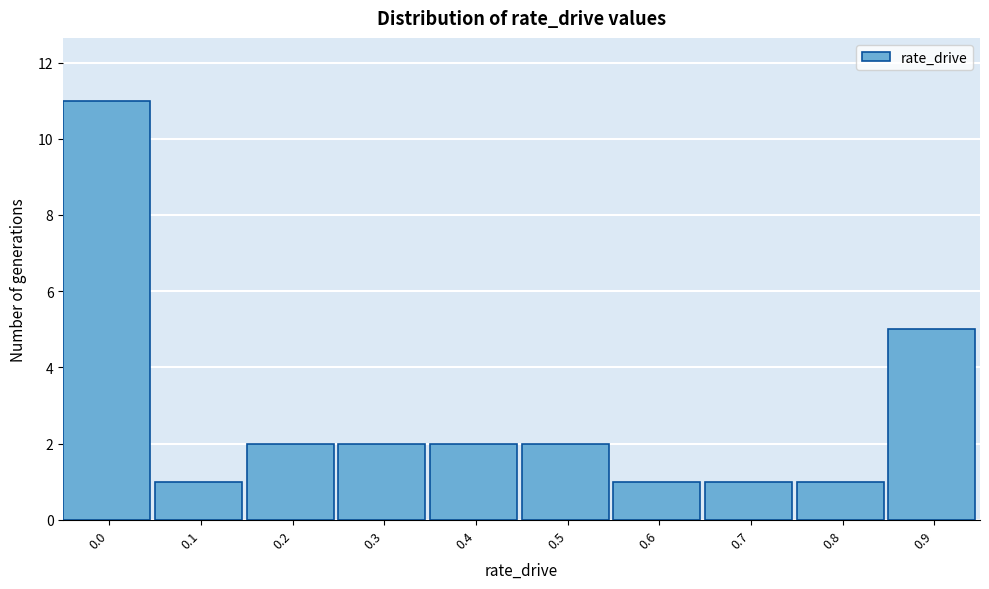

Reading right to left, list all the values displayed in this chart.

0.9=5	0.8=1	0.7=1	0.6=1	0.5=2	0.4=2	0.3=2	0.2=2	0.1=1	0.0=11